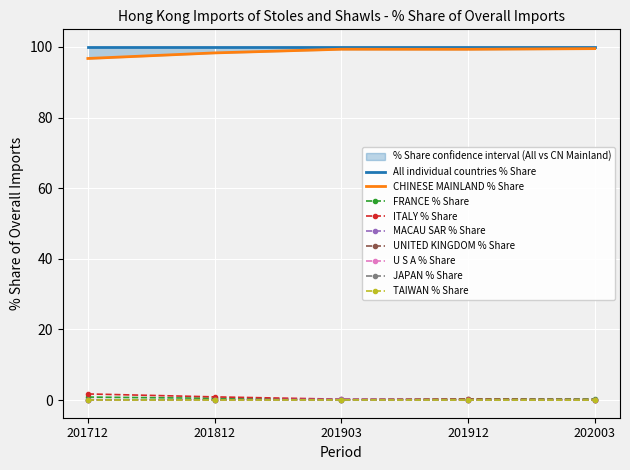

True or false: 201903_% Share has a value of 0.1 at FRANCE.

False